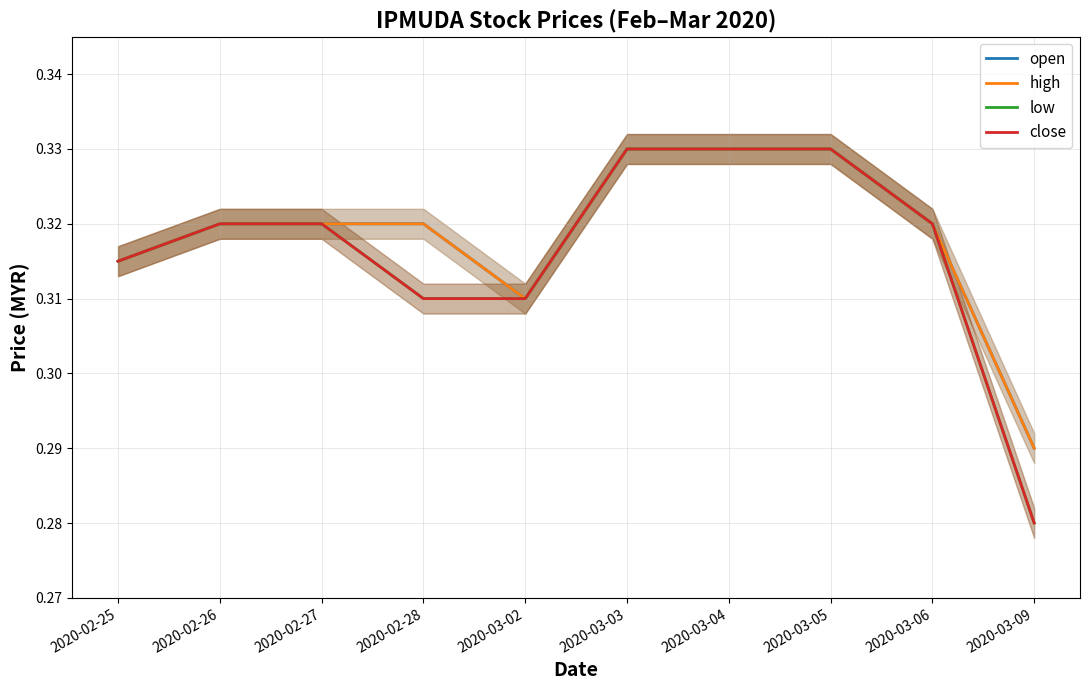

What is the value of the close point at the 6th from the left?

0.3